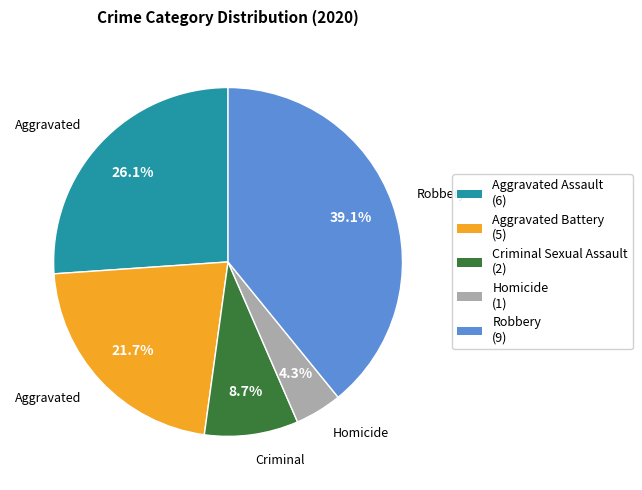

How much of the chart is everything except Criminal Sexual Assault?

91.3%